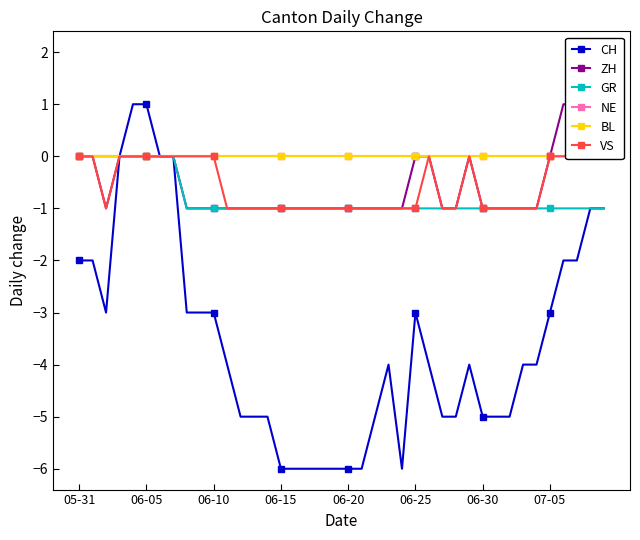

Which series has the largest total across all categories?

NE